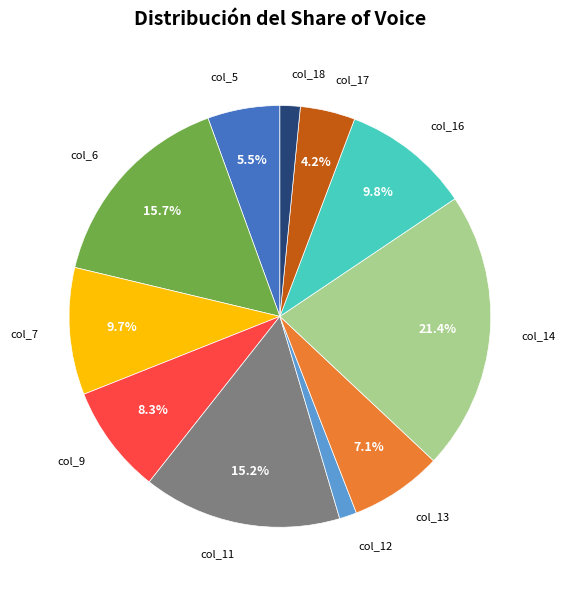

True or false: col_16 accounts for 3% of the total.

False